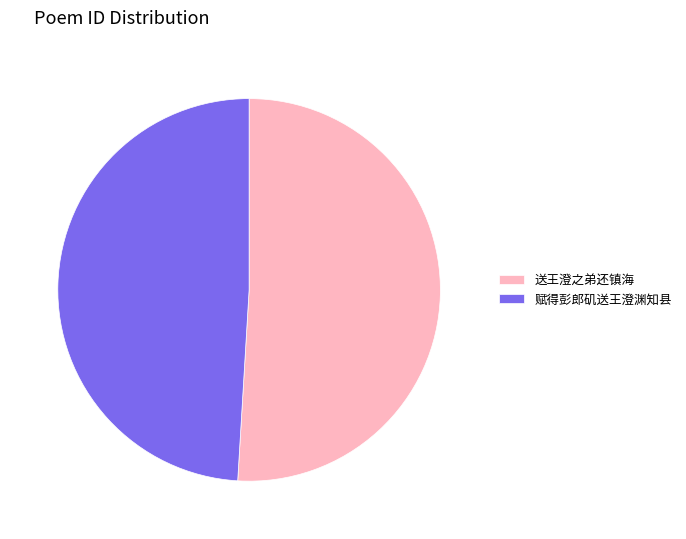

How many slices are in this pie chart?

2